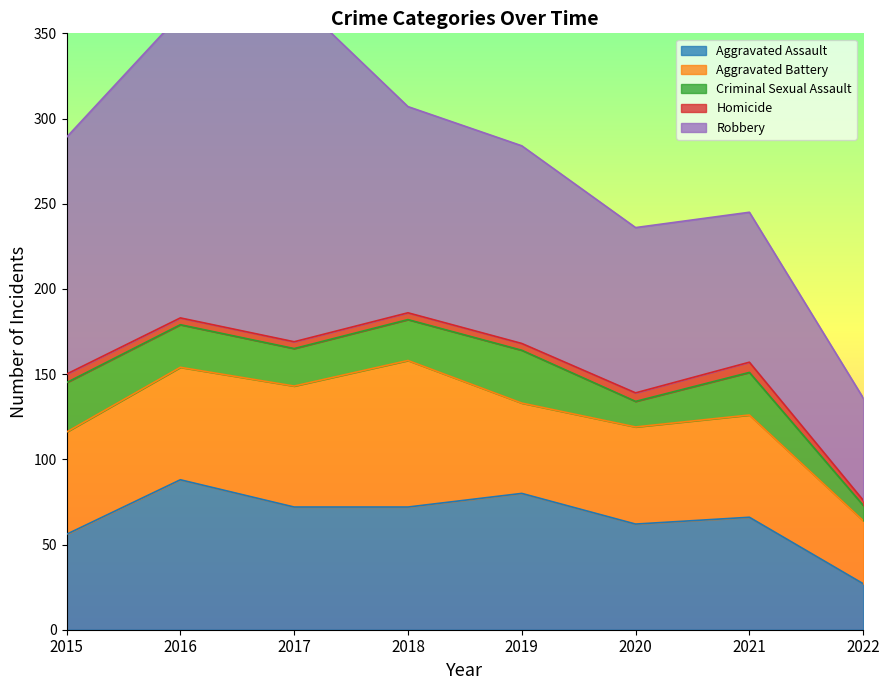

Reading left to right, extract all data points from this chart.

Aggravated Assault: 56	88	72	72	80	62	66	27
Aggravated Battery: 60	66	71	86	53	57	60	37
Criminal Sexual Assault: 29	25	22	24	31	15	25	9
Homicide: 5	4	4	4	4	5	6	3
Robbery: 139	178	202	121	116	97	88	60